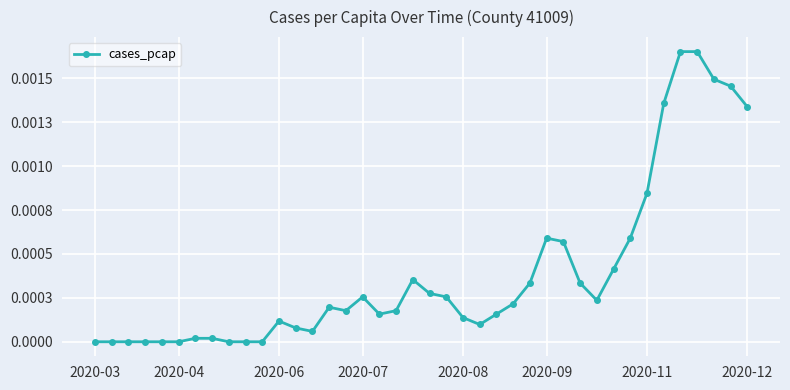

True or false: there are more than 2 points higher than both neighbors.

True